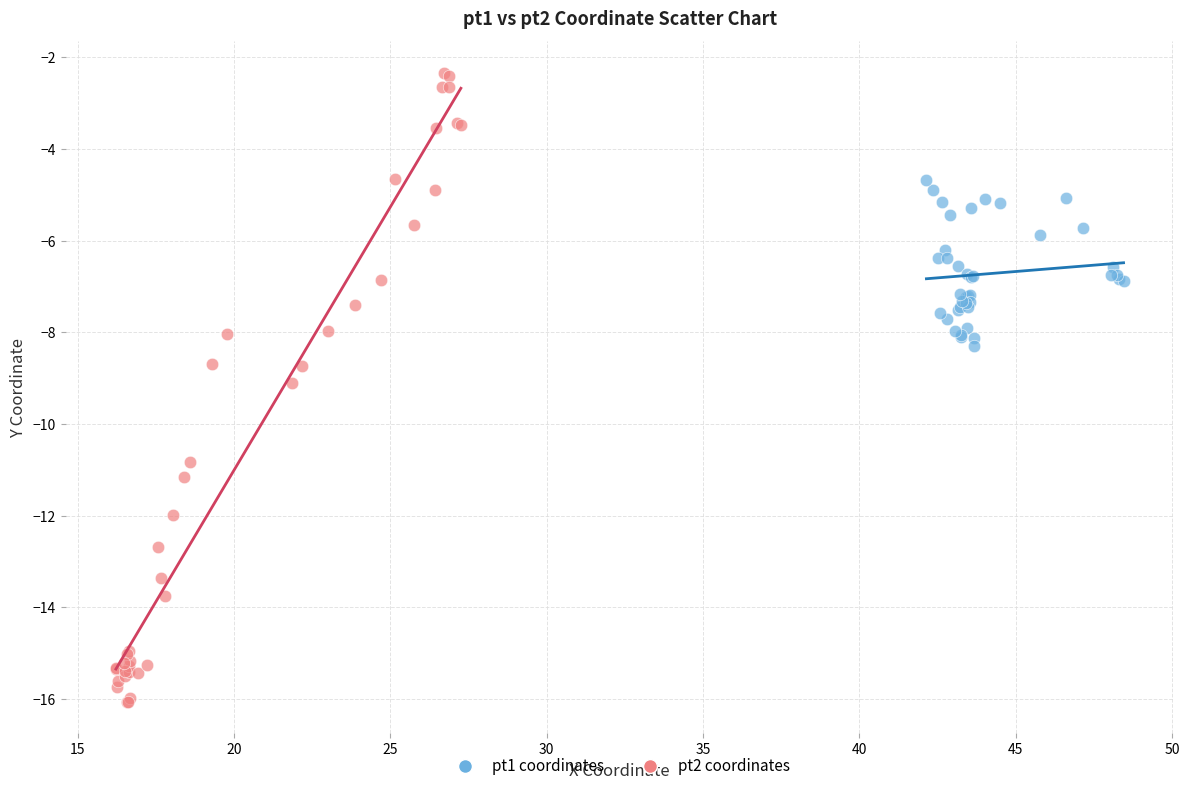

Which series contains the highest Y value?

pt2 coordinates